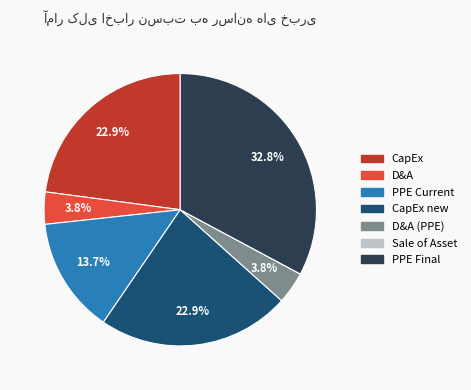

Is there a majority slice in this chart?

No